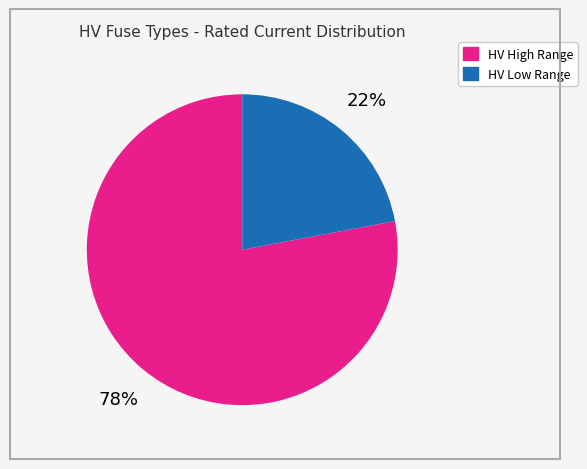

To the nearest percent, what is the average slice percentage?

50%